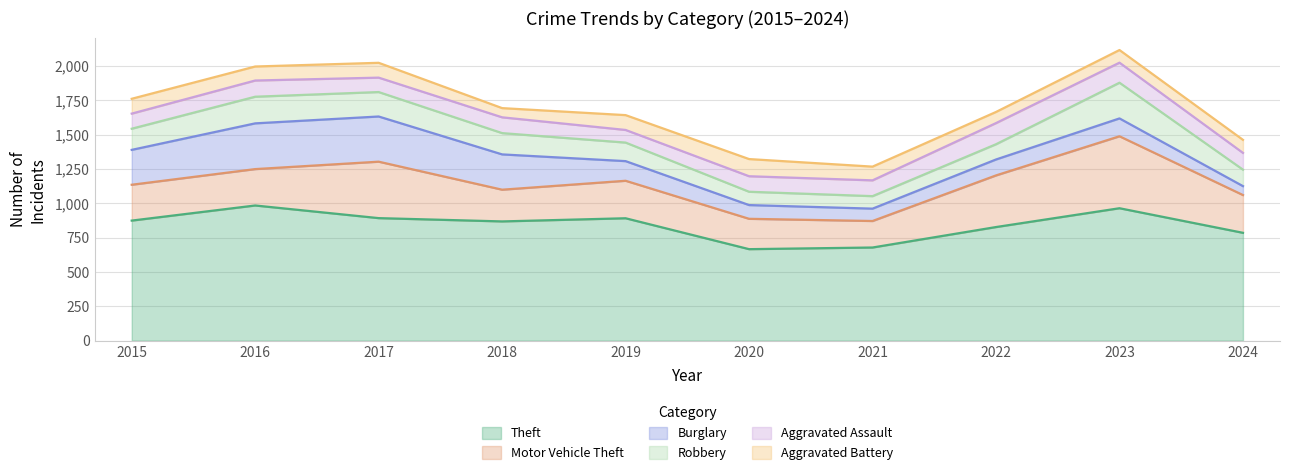

True or false: Burglary has a value of 100 at 2020.

True